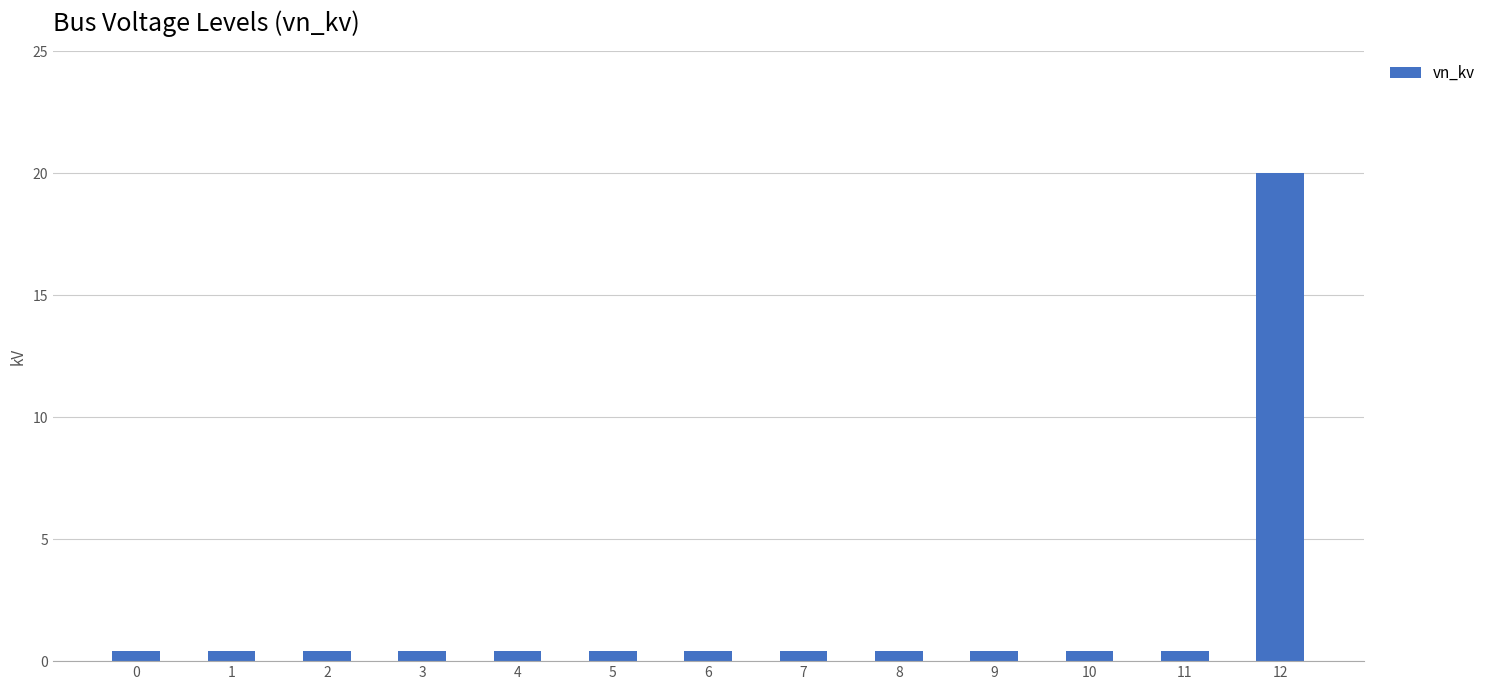

Does the chart contain any negative values?

No